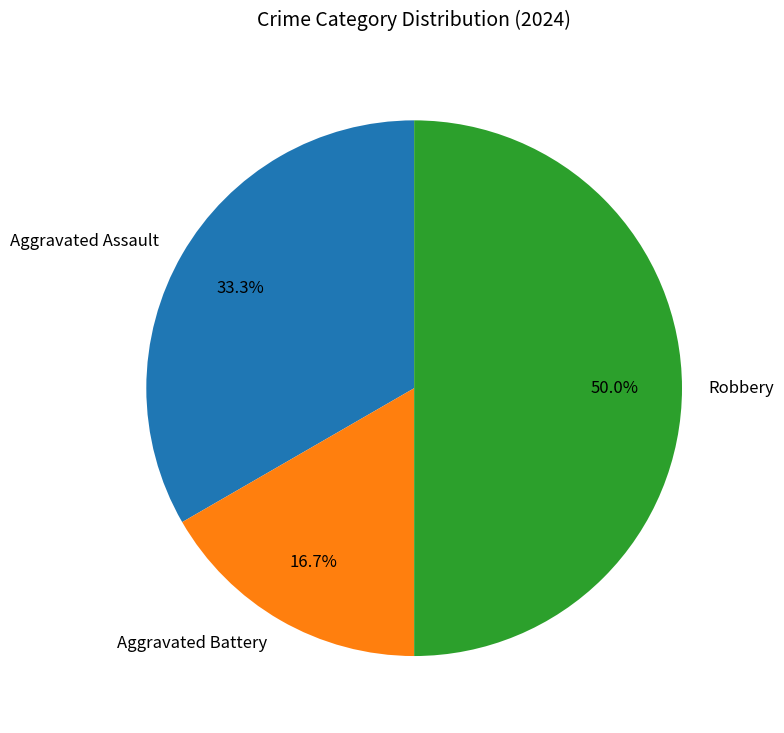

What portion of the pie excludes Aggravated Battery?

83.3%